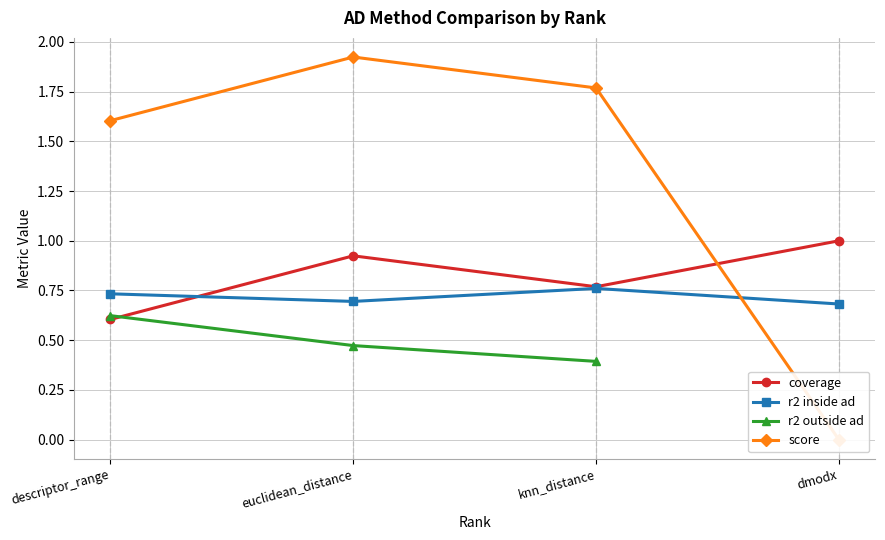

Is the value of coverage at knn_distance greater than the value of r2 inside ad at euclidean_distance?

Yes